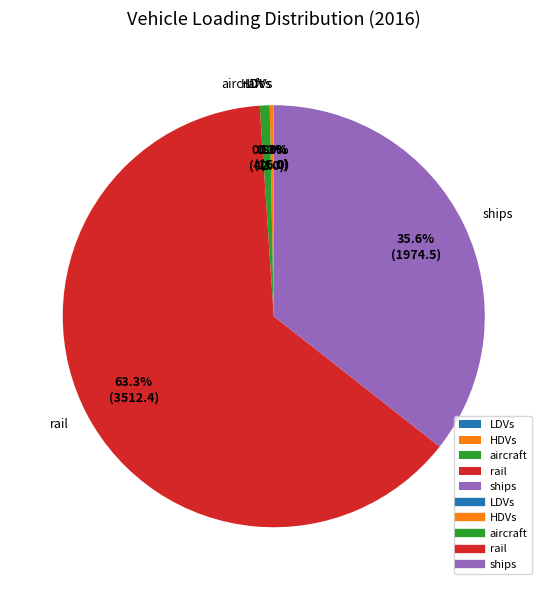

Is it true that ships is 36% of the pie?

True